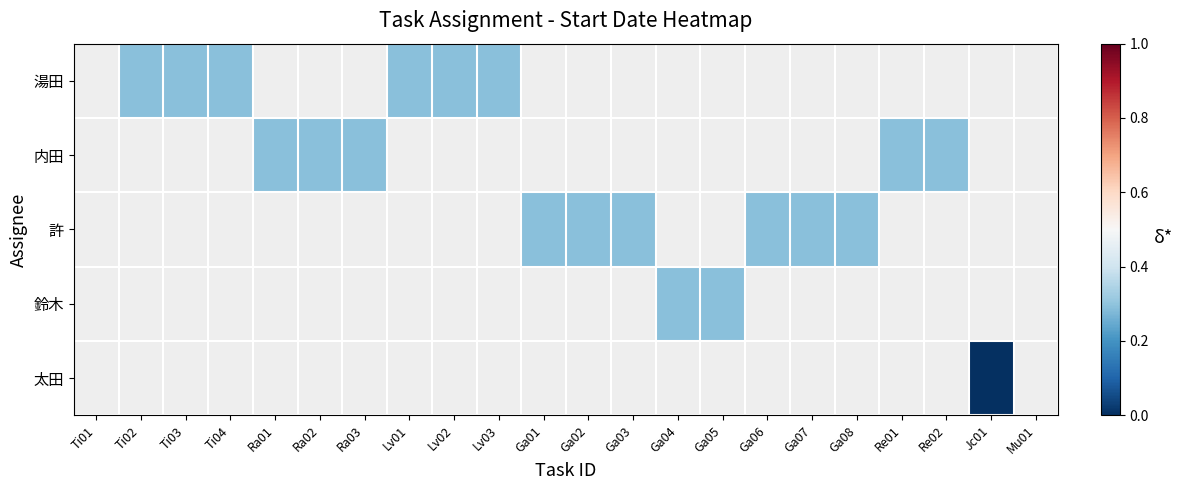

Is the value of 太田 at Ga08 greater than the value of 内田 at Jc01?

No